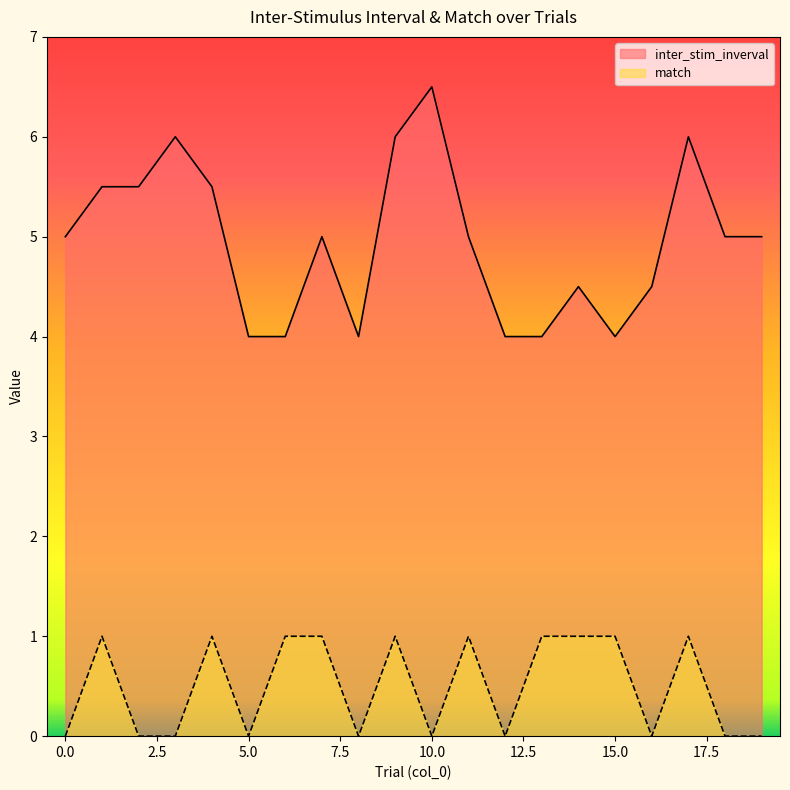

In match, how many points are lower than both neighbors (excluding endpoints)?

5